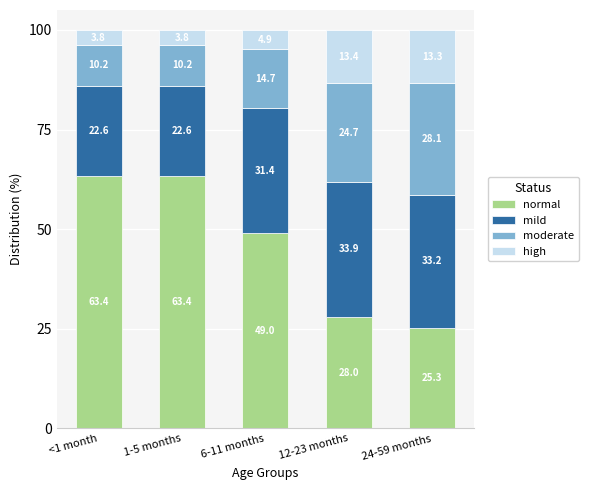

At which label is normal closest to 44?

6-11 months